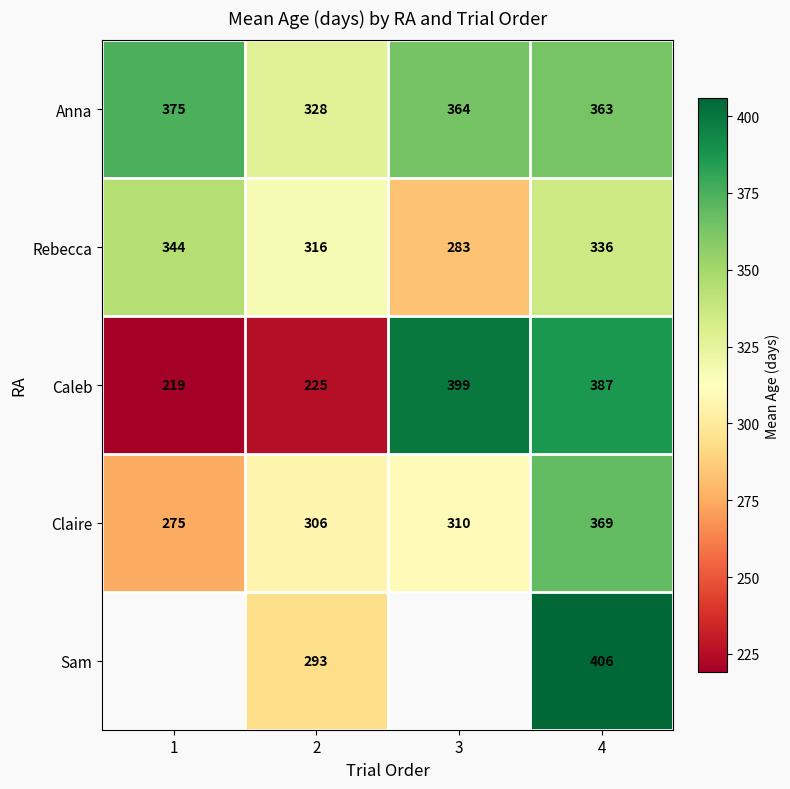

What is the total value across all series at 4?

1861